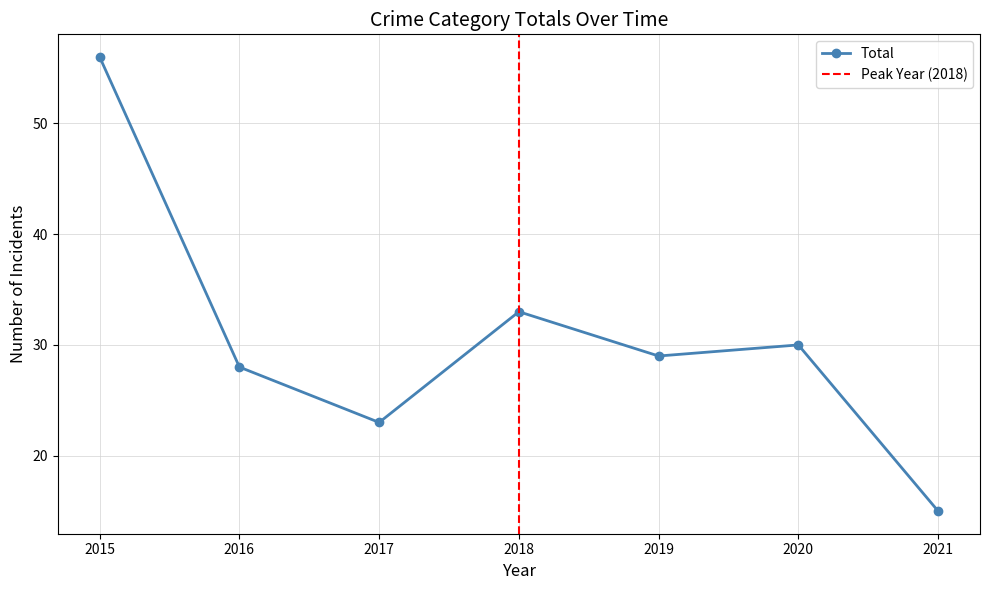

What is the value of the 6th point from the left?

30